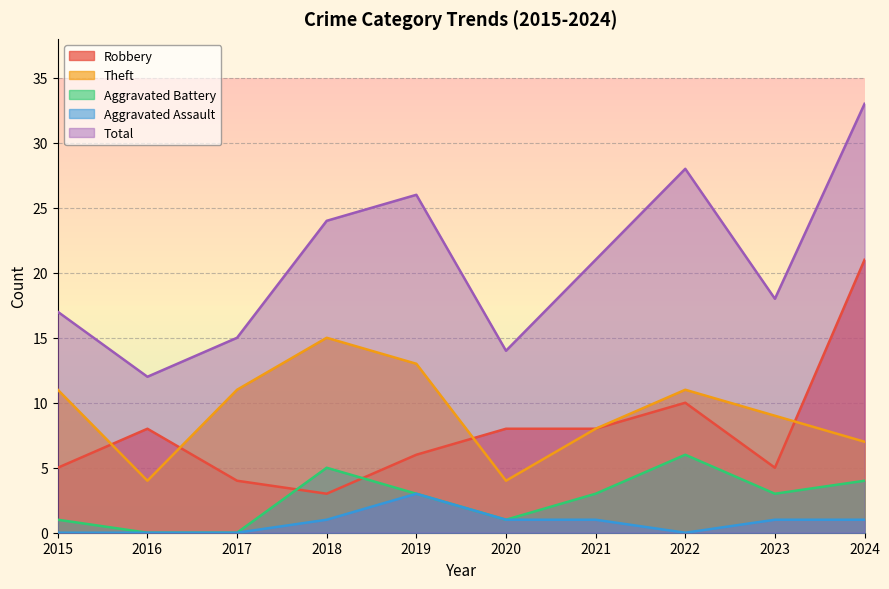

What is the greatest value displayed?

33